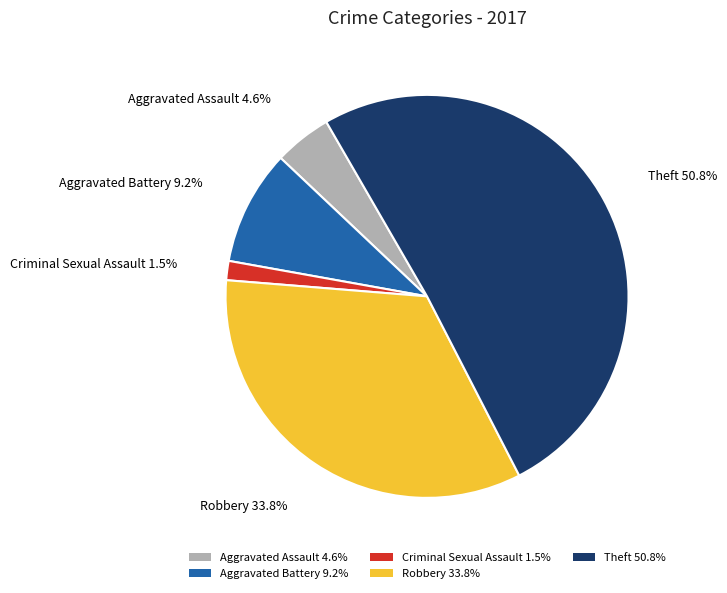

What percentage do Aggravated Battery 9.2% and Aggravated Assault 4.6% together represent?

13.8%